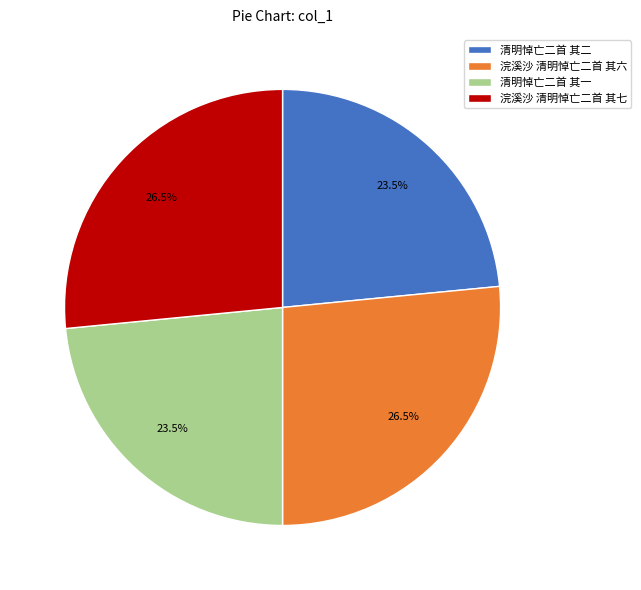

Approximately how many times larger is the value at 浣溪沙 清明悼亡二首 其六 compared to 清明悼亡二首 其二?

1.1